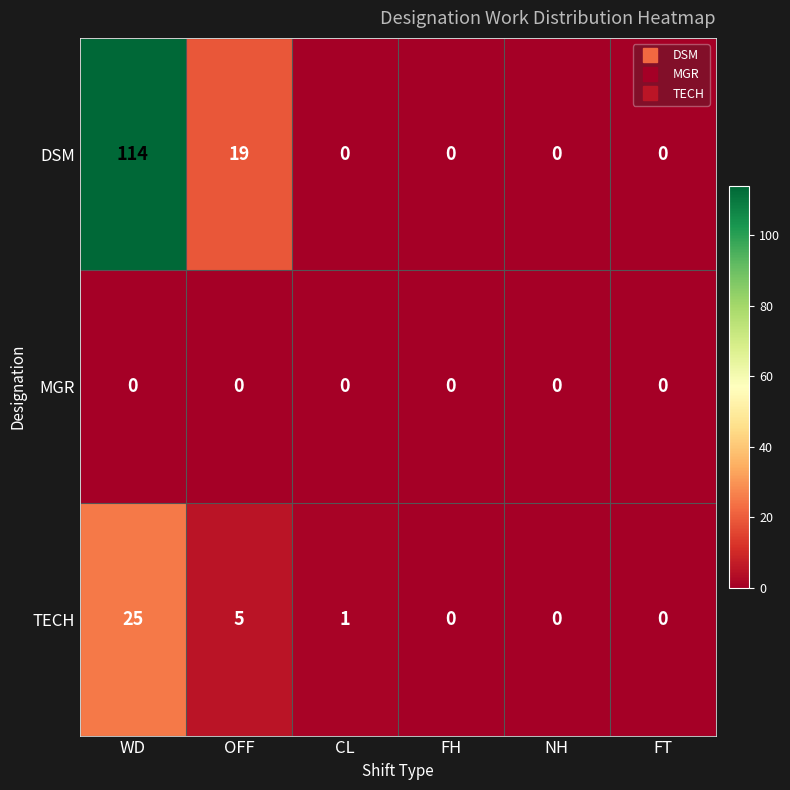

Is it true that MGR equals 0 at OFF?

True